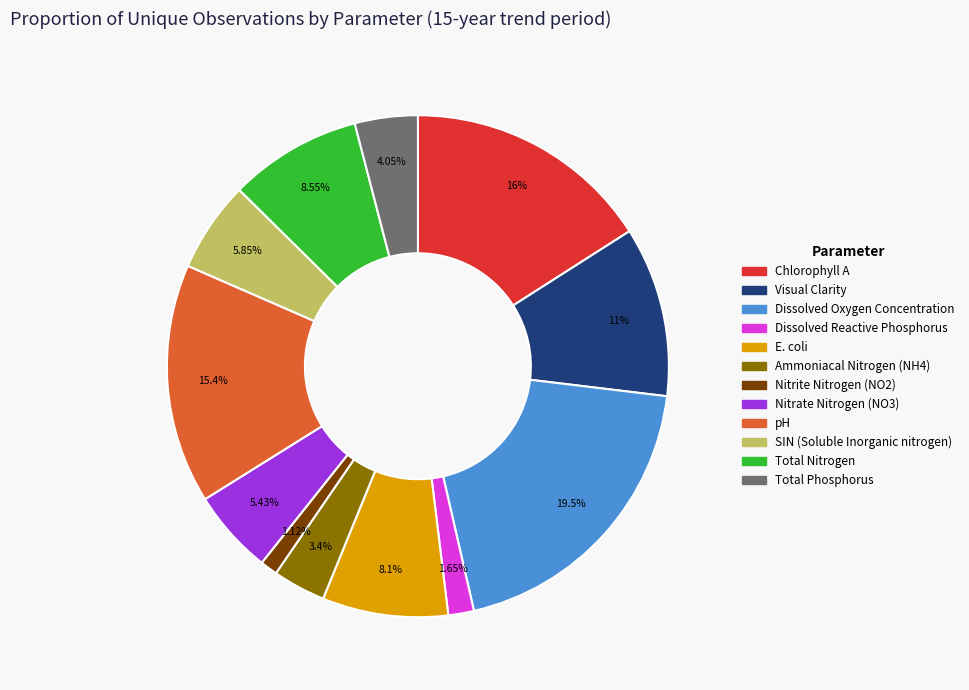

Count the number of slices in the pie.

12